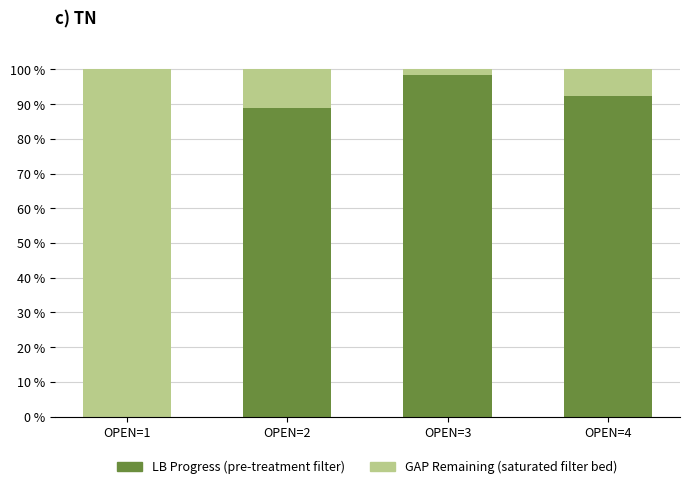

What is the total value across all series at OPEN=2?

100.0